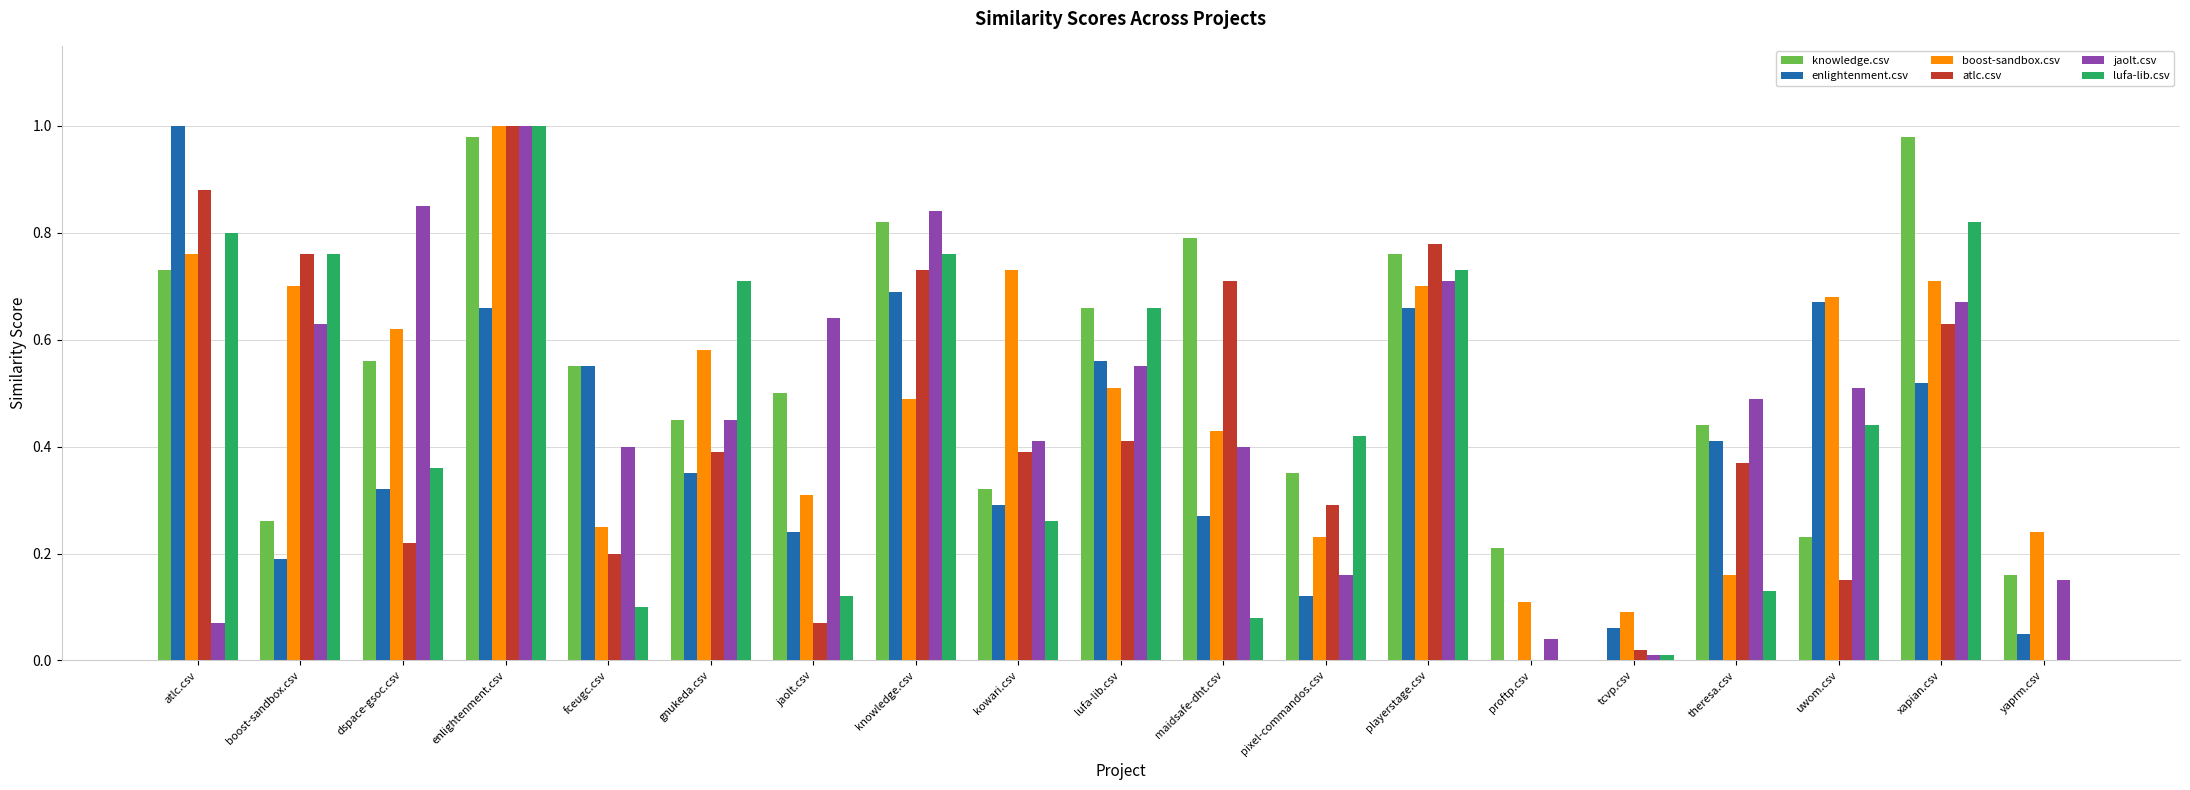

Between enlightenment.csv and uwom.csv, which series saw the biggest shift?

atlc.csv